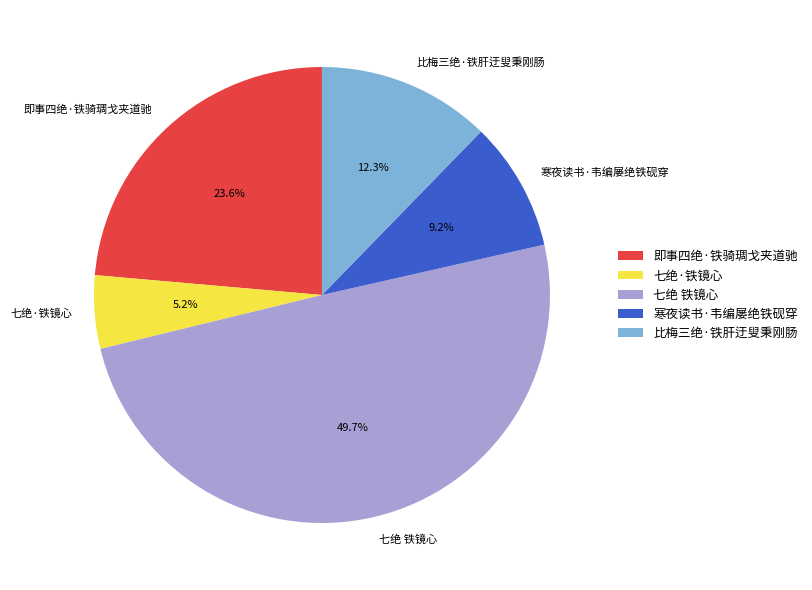

Which has a higher value, 即事四绝·铁骑琱戈夹道驰 or 七绝 铁镜心?

七绝 铁镜心